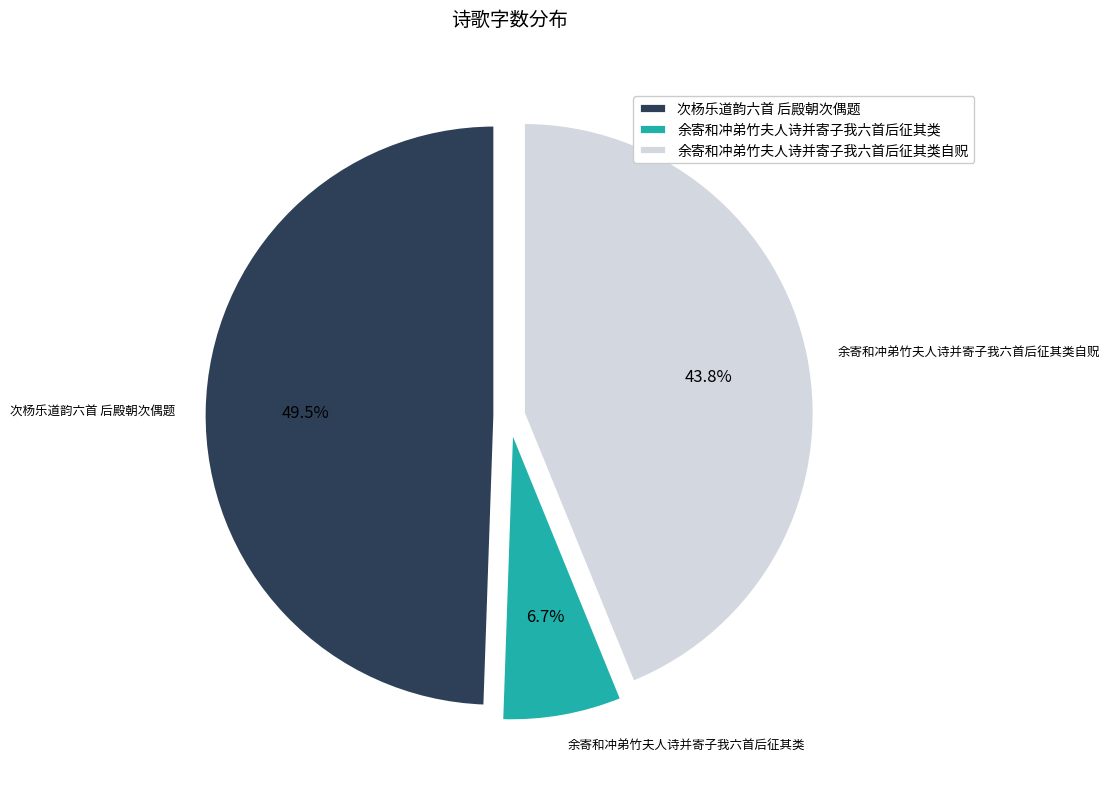

Which has a higher value, 余寄和冲弟竹夫人诗并寄子我六首后征其类自贶 or 次杨乐道韵六首 后殿朝次偶题?

次杨乐道韵六首 后殿朝次偶题